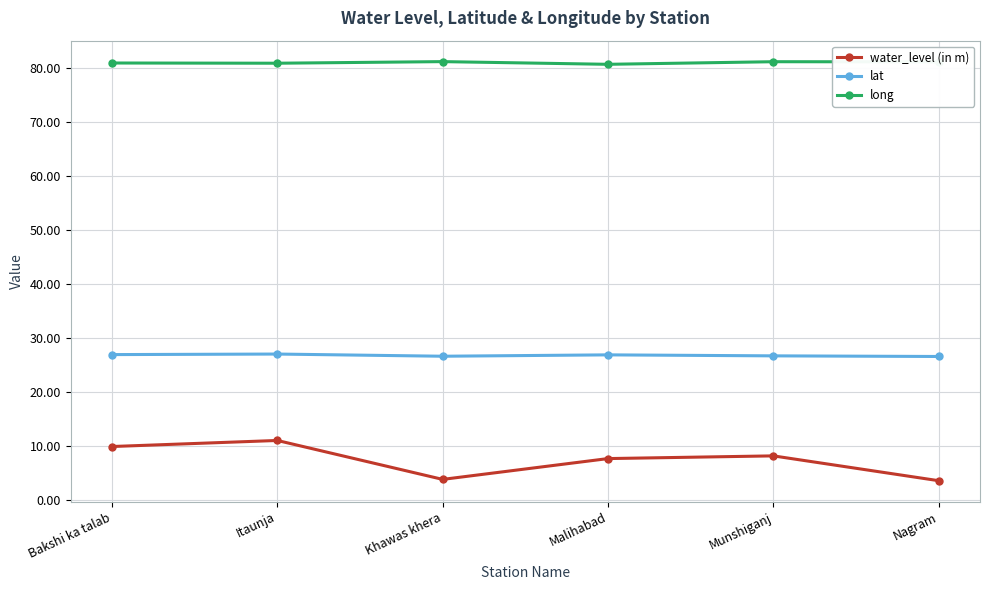

What is the minimum value for long?

80.7